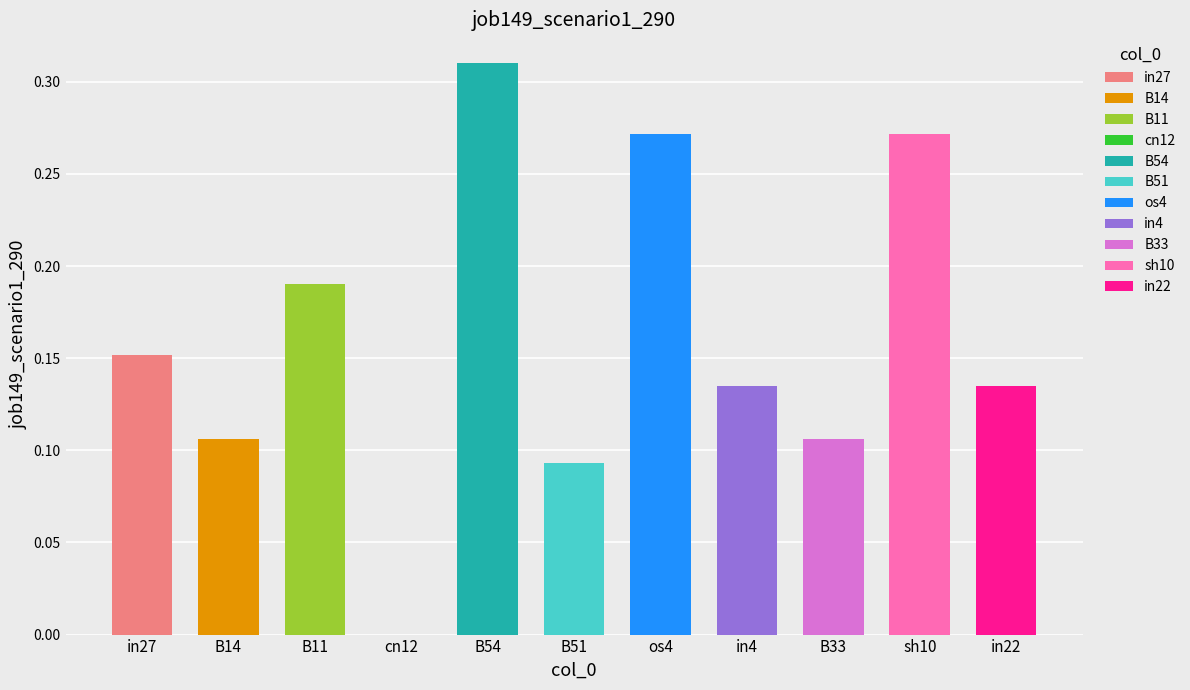

Reading right to left, extract all data points from this chart.

0.1	0.3	0.1	0.1	0.3	0.1	0.3	0.0	0.2	0.1	0.2